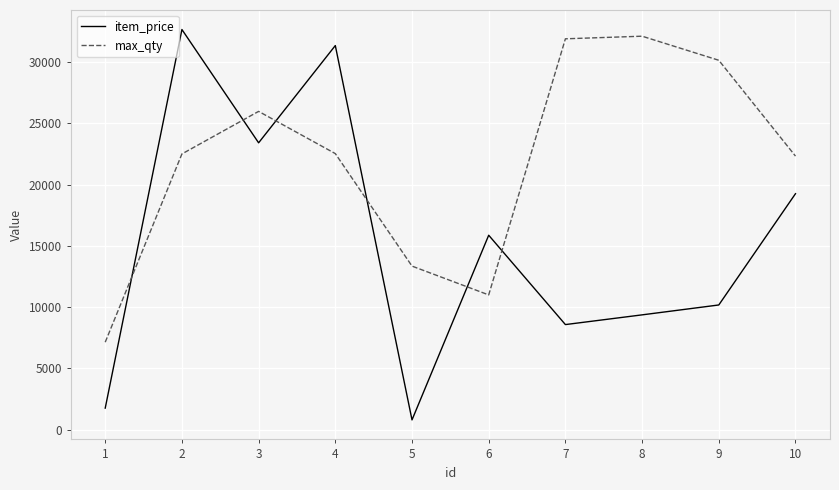

Which category has the lowest value across all series?

5